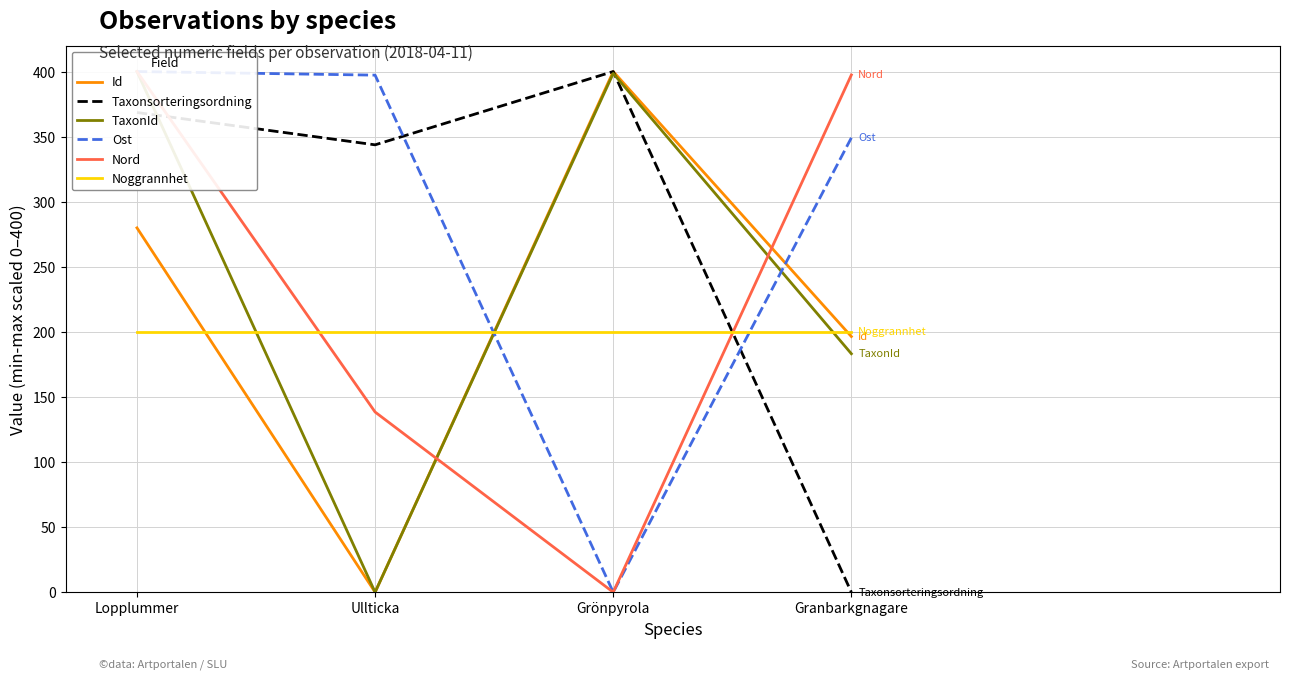

What position from the right is Granbarkgnagare?

1